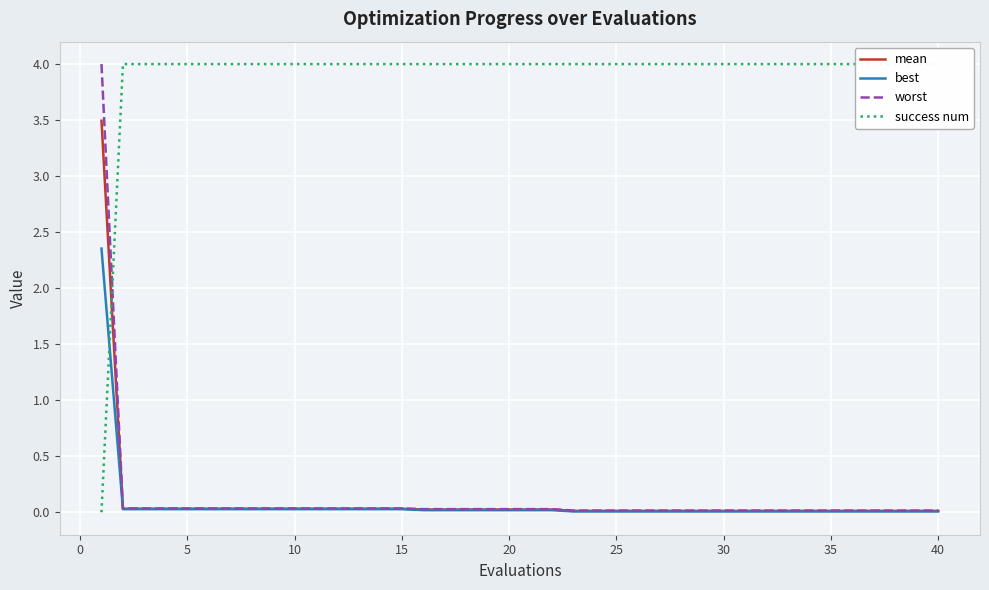

Which series has the largest total across all categories?

success num